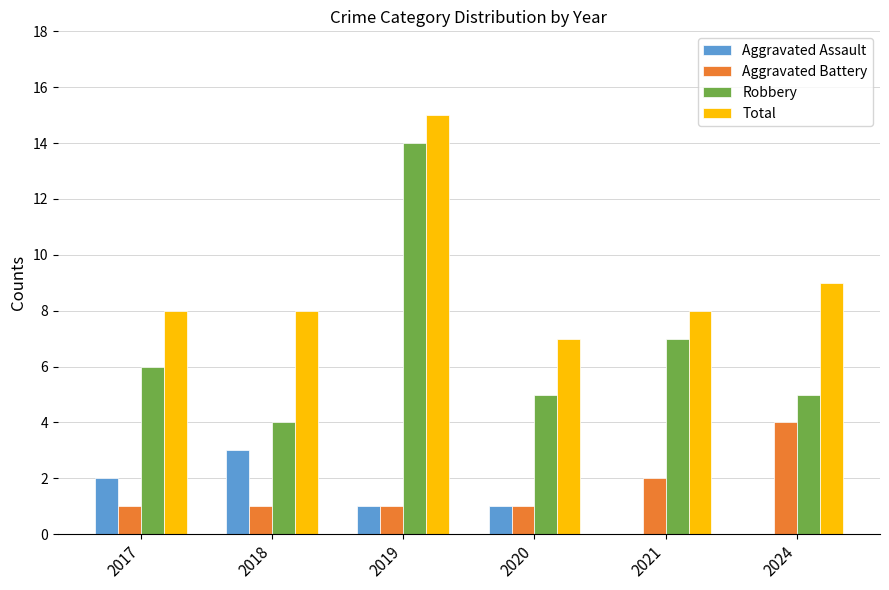

At which label is Total closest to 11?

2024